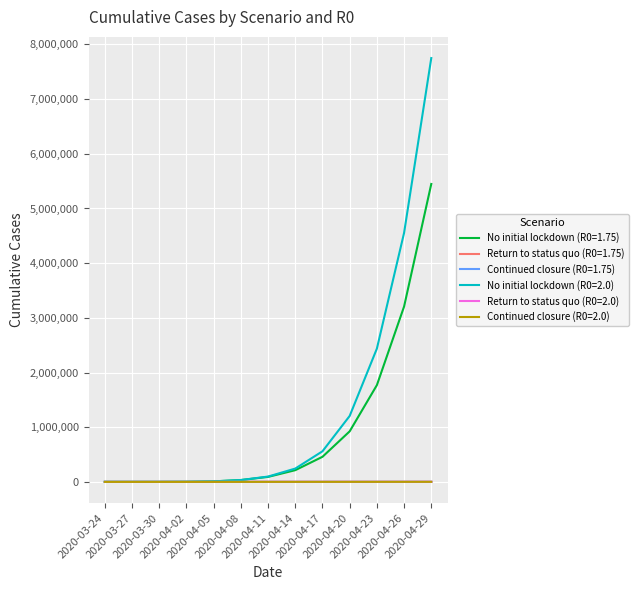

Rank the categories by No initial lockdown (R0=1.75) value from highest to lowest.

2020-04-29, 2020-04-26, 2020-04-23, 2020-04-20, 2020-04-17, 2020-04-14, 2020-04-11, 2020-04-08, 2020-04-05, 2020-04-02, 2020-03-30, 2020-03-27, 2020-03-24